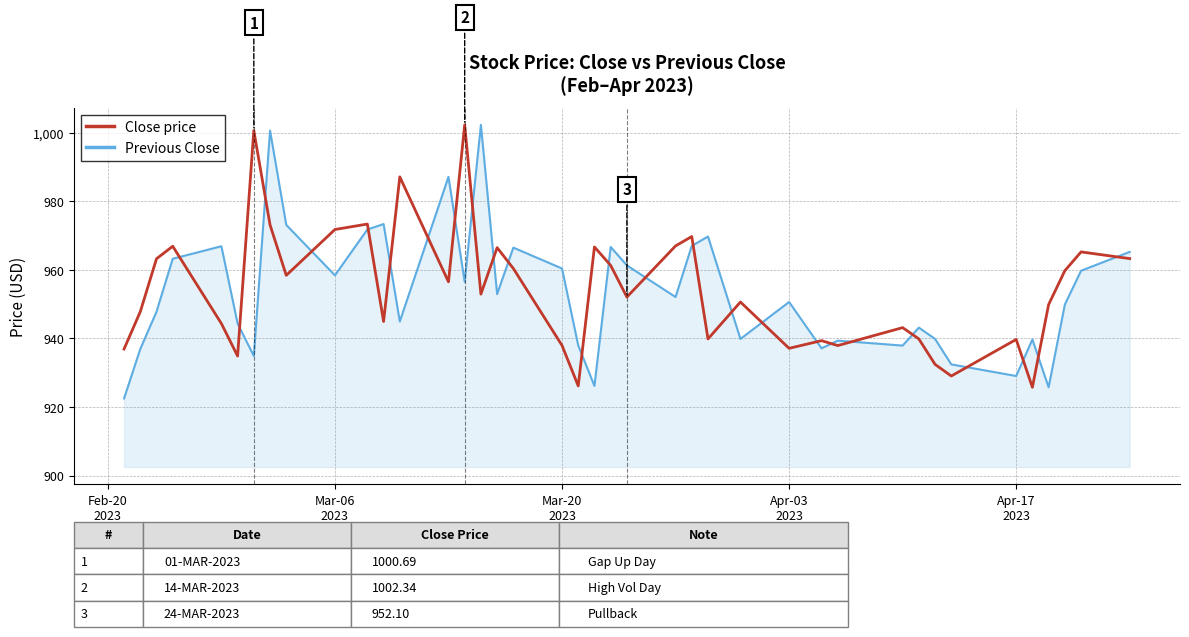

What is the maximum value shown in the chart?

1002.3